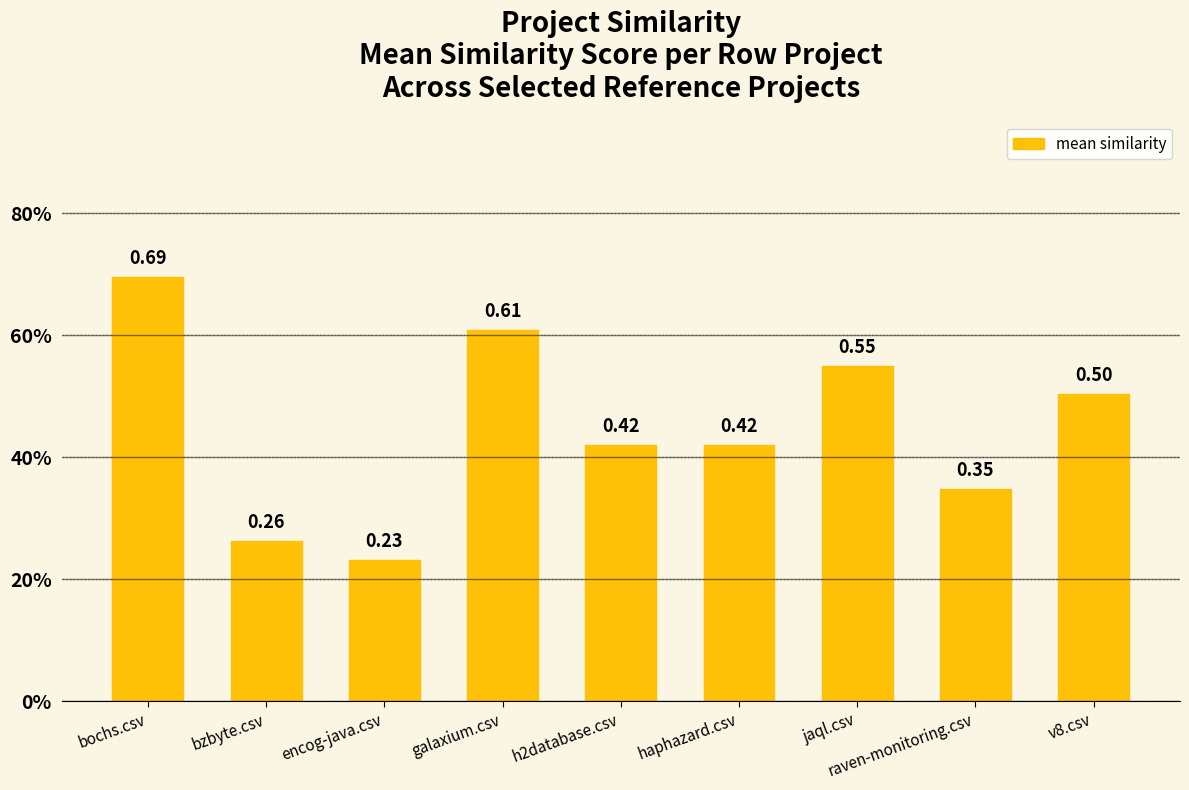

How many values are between 0 and 1?

9